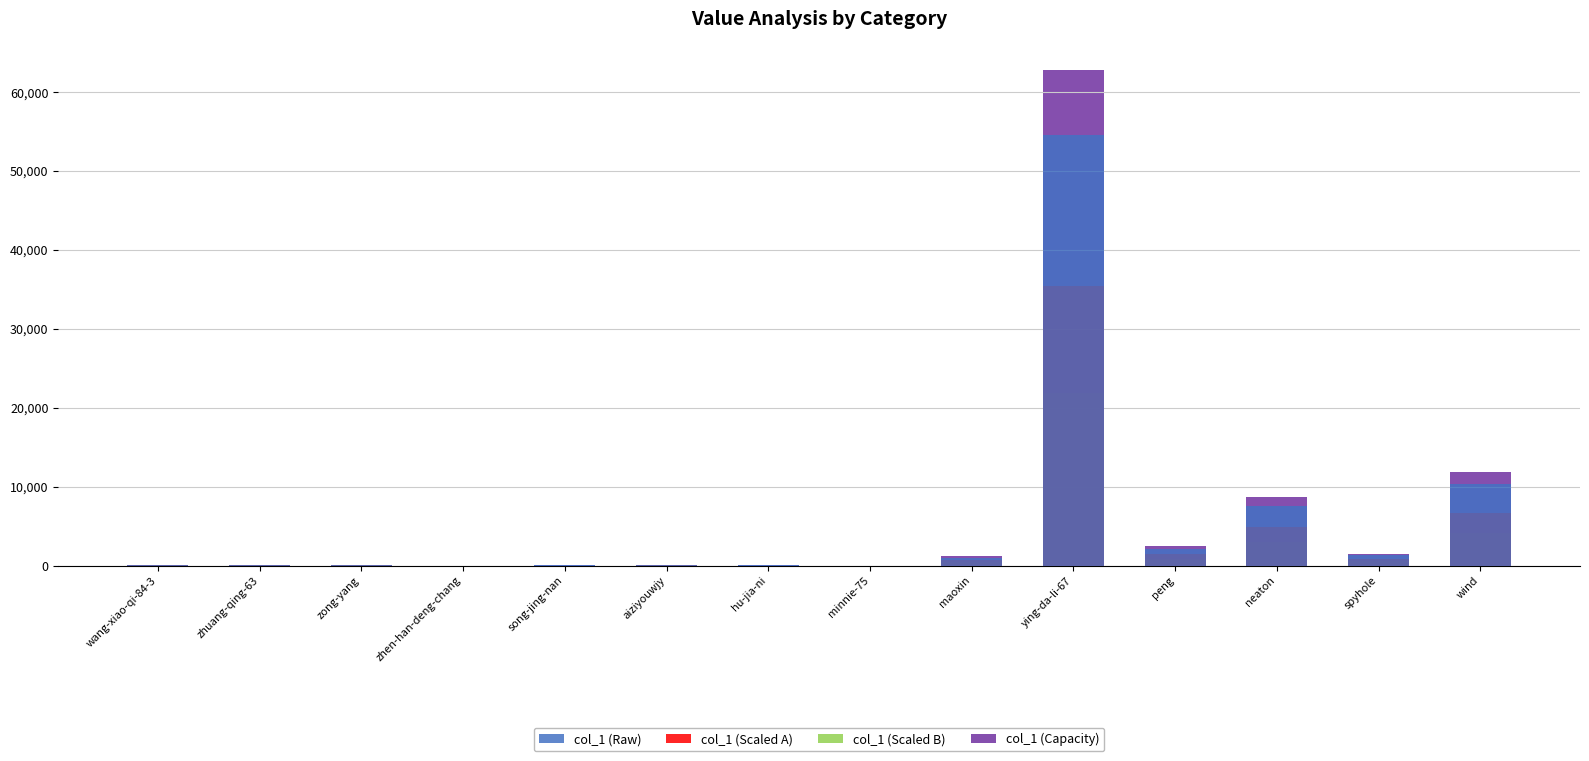

What is the difference between the col_1 (Capacity) values at minnie-75 and wang-xiao-qi-84-3?

6.9